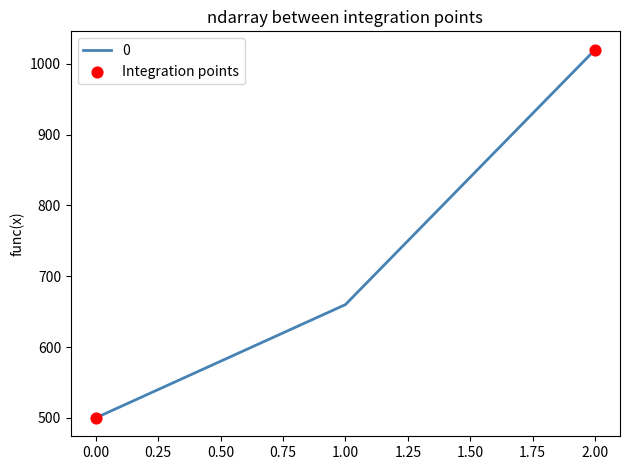

Between 2.00 and 1.00, which is larger?

2.00